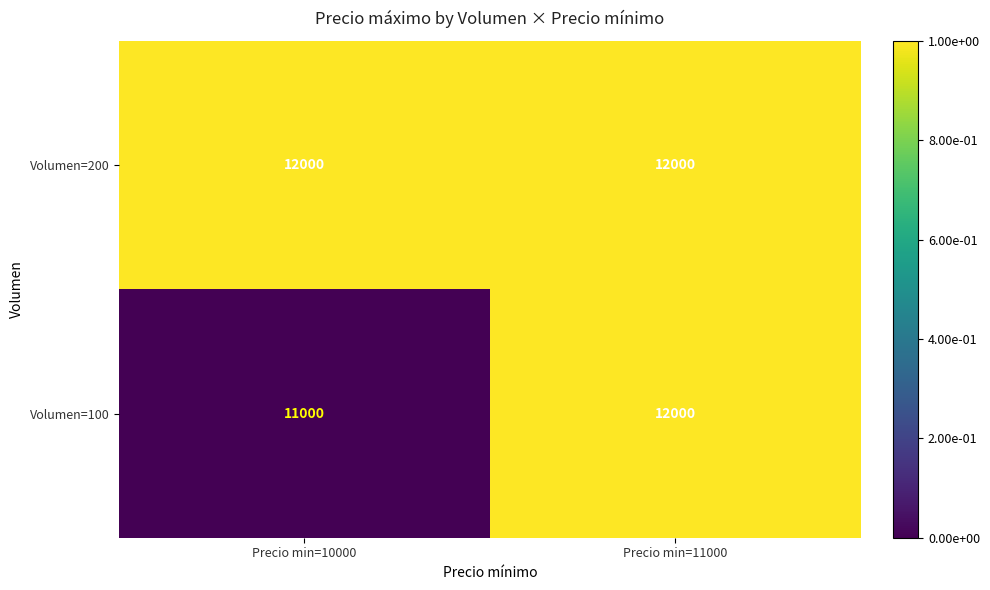

At which category is the sum across all series the highest?

Precio min=11000